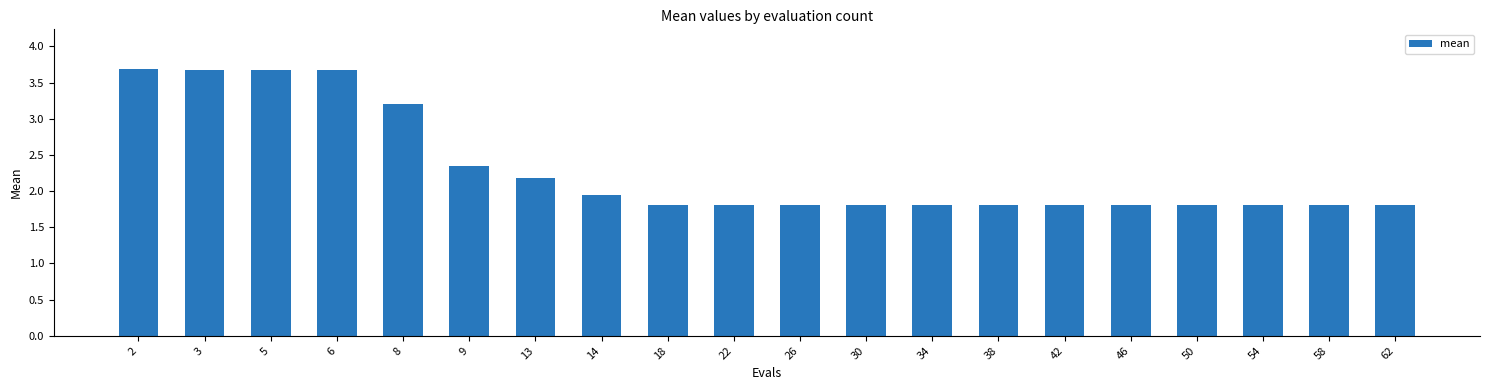

Where is the data nearest to the value 2?

14